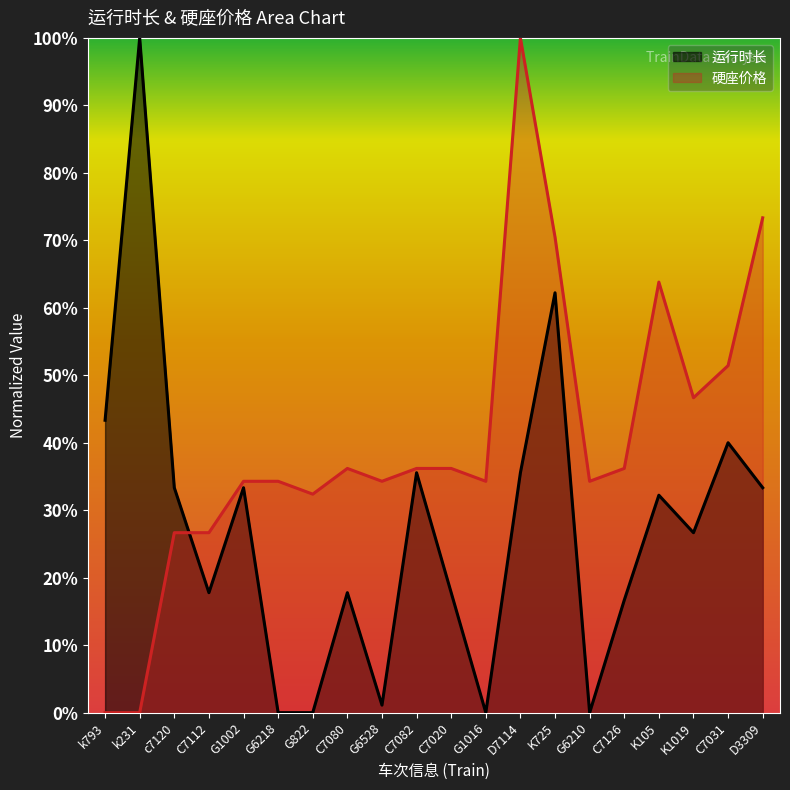

Reading left to right, extract all data points from this chart.

运行时长: k793=0.4	k231=1.0	c7120=0.3	C7112=0.2	G1002=0.3	G6218=0.0	G822=0.0	C7080=0.2	G6528=0.0	C7082=0.4	C7020=0.2	G1016=0.0	D7114=0.4	K725=0.6	G6210=0.0	C7126=0.2	K105=0.3	K1019=0.3	C7031=0.4	D3309=0.3
硬座价格: k793=0.0	k231=0.0	c7120=0.3	C7112=0.3	G1002=0.3	G6218=0.3	G822=0.3	C7080=0.4	G6528=0.3	C7082=0.4	C7020=0.4	G1016=0.3	D7114=1.0	K725=0.7	G6210=0.3	C7126=0.4	K105=0.6	K1019=0.5	C7031=0.5	D3309=0.7